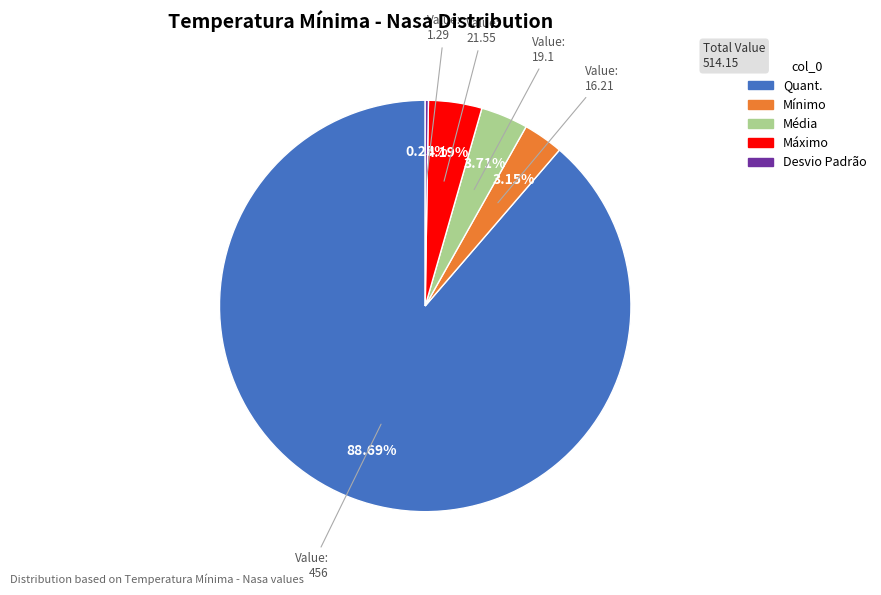

What is the largest slice in the pie chart?

Quant.